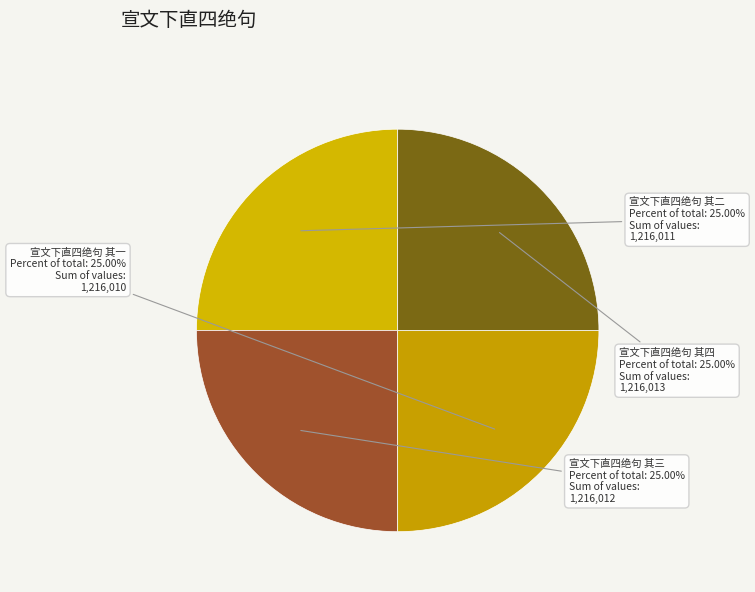

What portion of the pie excludes 宣文下直四绝句 其二?

75.0%